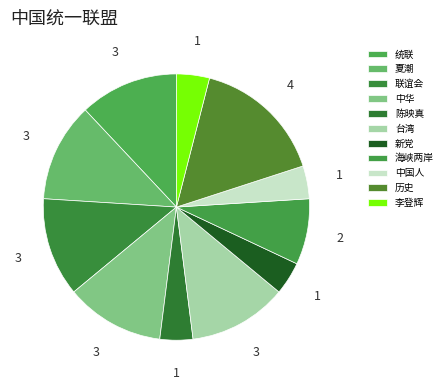

How many segments does this pie chart have?

11